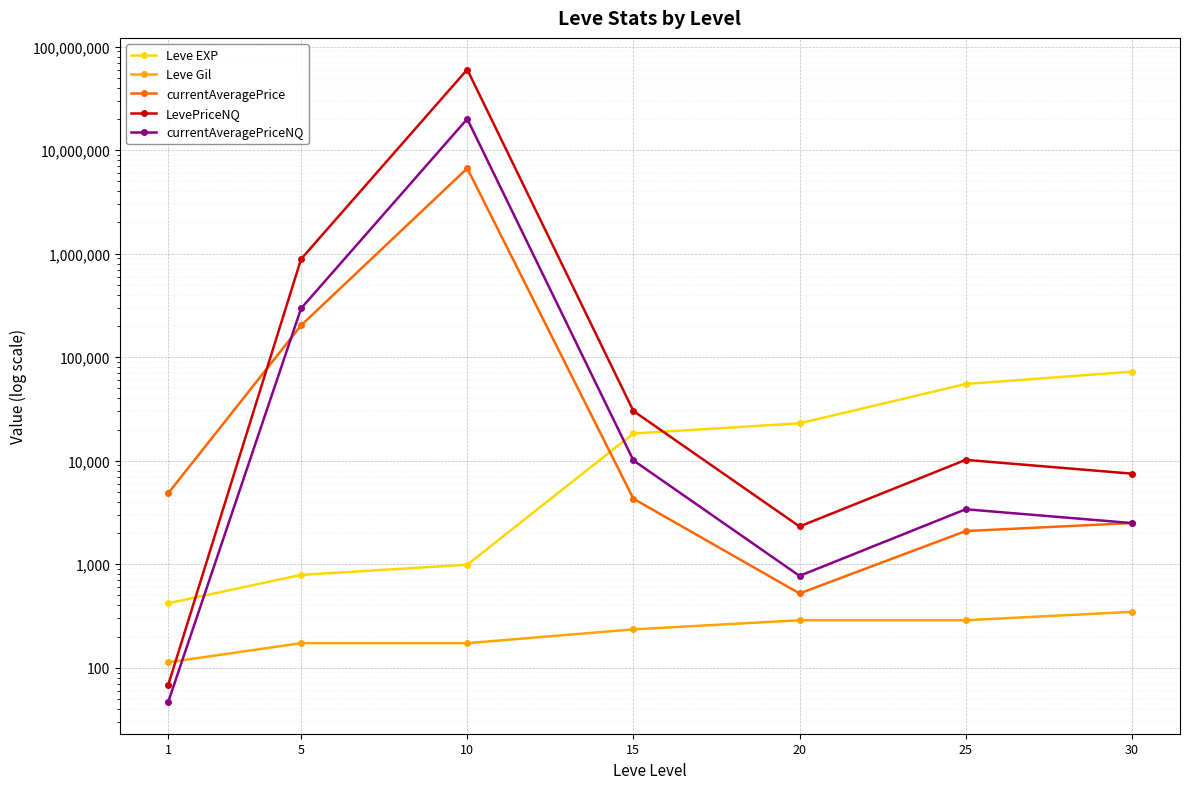

True or false: Leve EXP and currentAveragePriceNQ cross at least once.

True